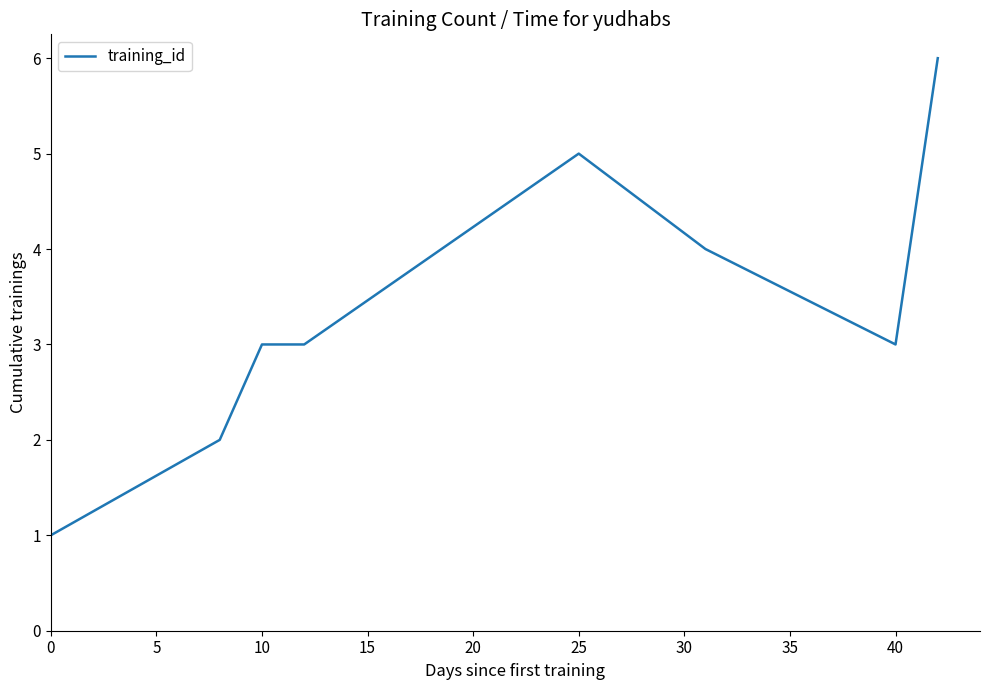

What is the maximum value shown in the chart?

6